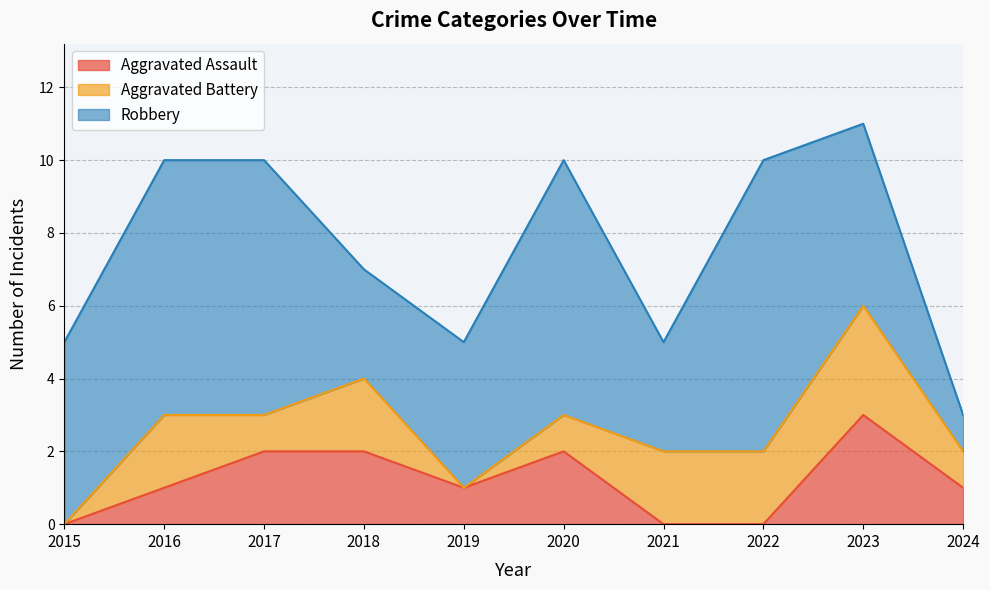

True or false: Robbery and Aggravated Assault cross at least once.

False